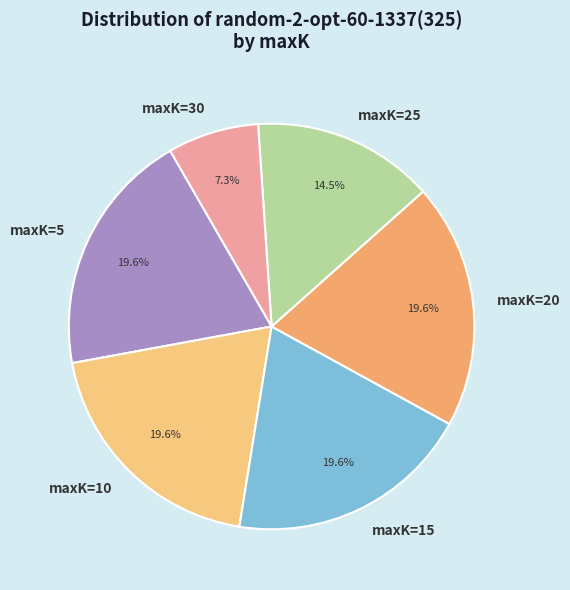

Is the sum of maxK=15 and maxK=5 greater than half?

No